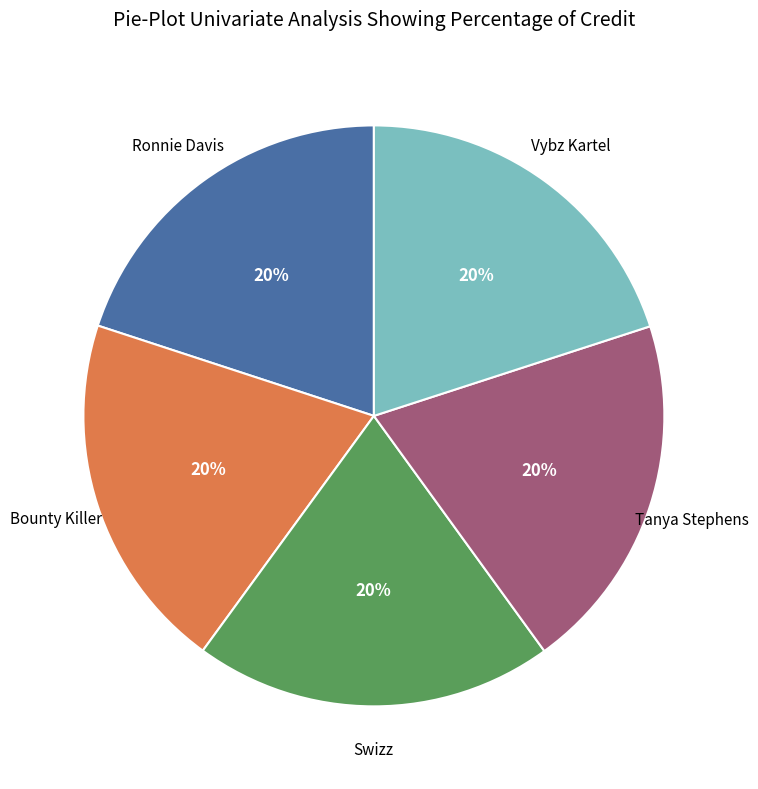

To the nearest percent, what is the average slice percentage?

20%